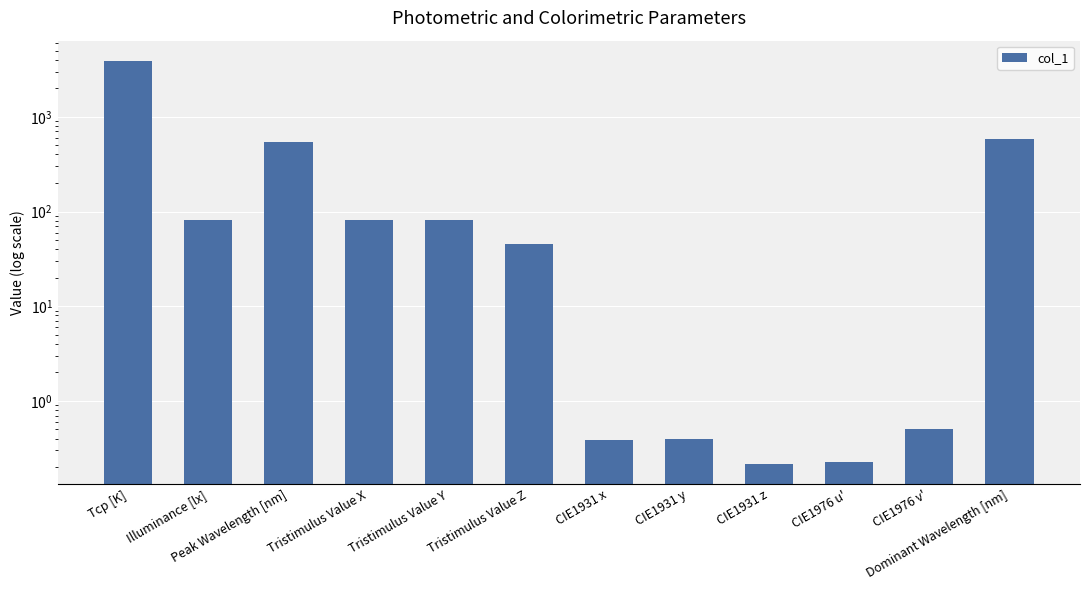

What is the maximum value shown in the chart?

3897.0